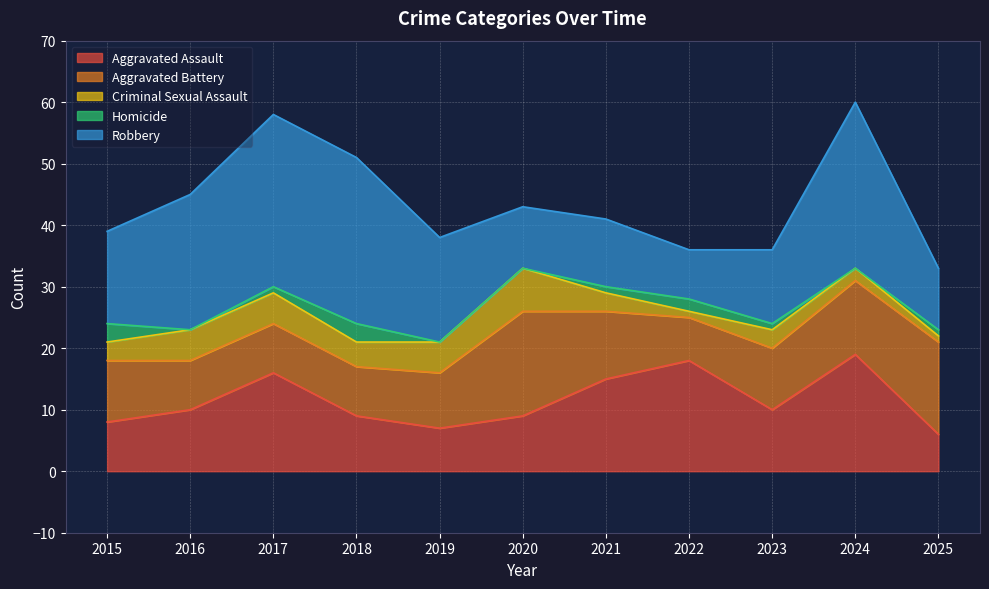

Is the value of Aggravated Battery at 2025 greater than the value of Aggravated Assault at 2025?

Yes